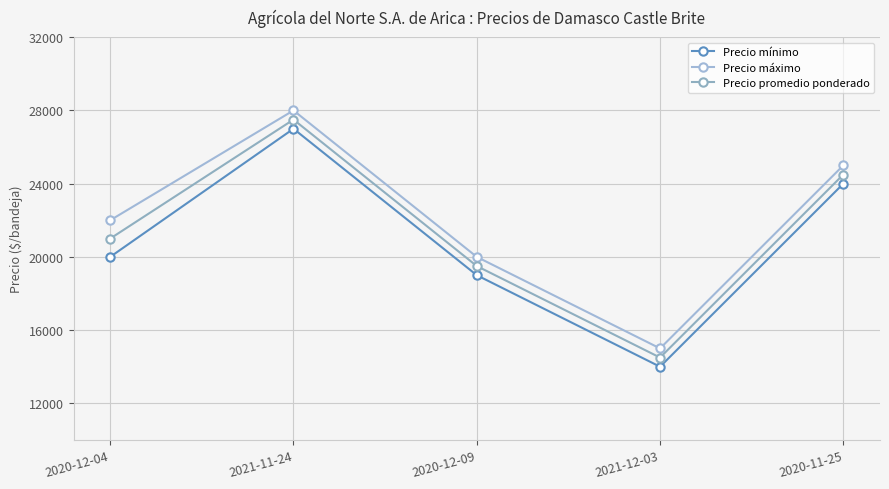

Rank the categories by Precio mínimo value from highest to lowest.

2021-11-24, 2020-11-25, 2020-12-04, 2020-12-09, 2021-12-03